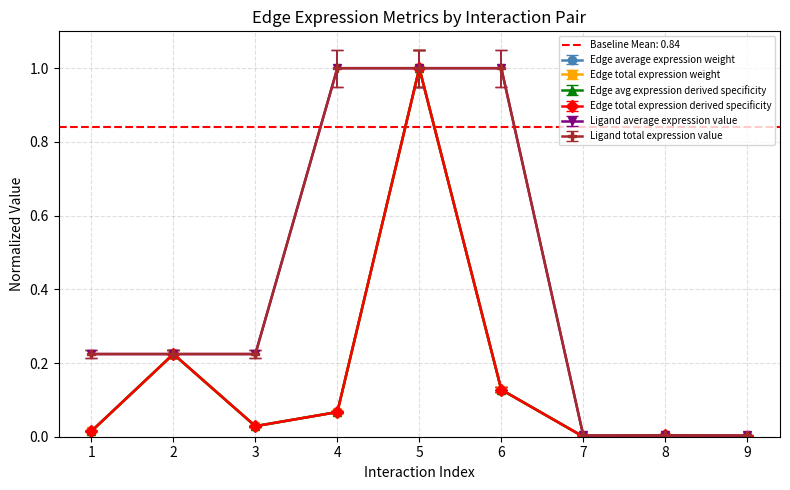

At how many categories does at least one series exceed 0?

9